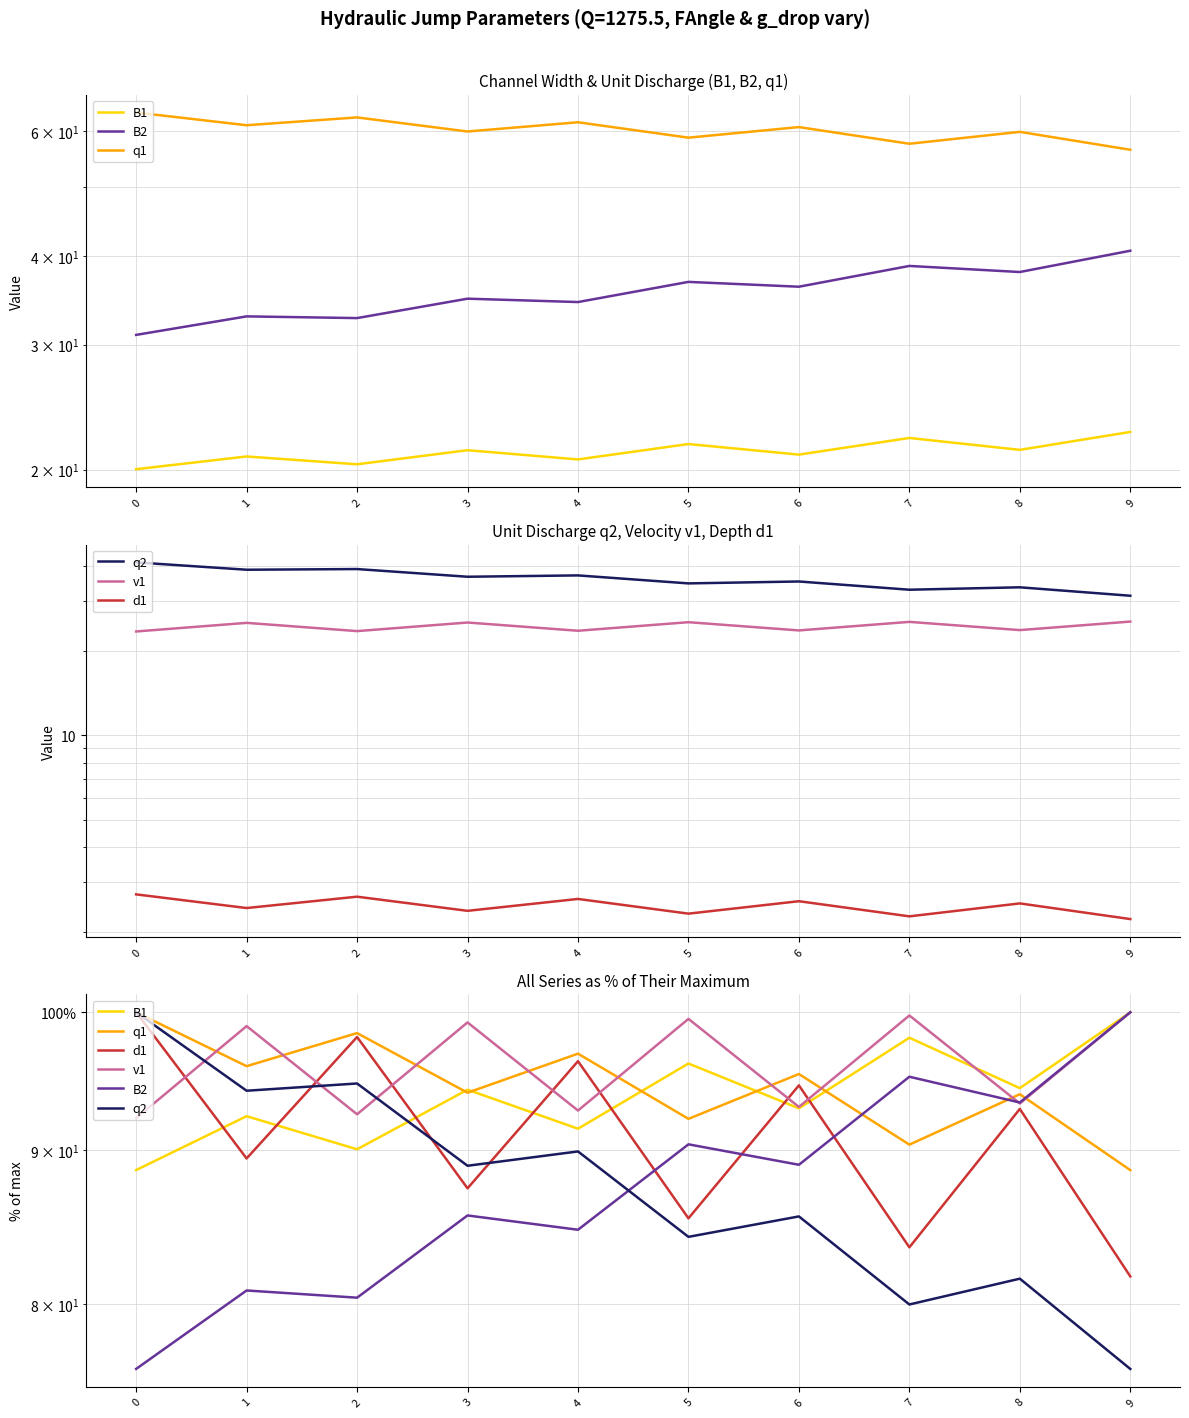

Reading left to right, list all the values displayed in this chart.

B1: 0=88.6	1=92.4	2=90.0	3=94.2	4=91.5	5=96.2	6=92.9	7=98.1	8=94.4	9=100.0
B2: 0=76.1	1=80.8	2=80.4	3=85.6	4=84.7	5=90.4	6=89.0	7=95.2	8=93.3	9=100.0
q1: 0=100.0	1=96.0	2=98.4	3=94.0	4=96.9	5=92.2	6=95.4	7=90.4	8=93.9	9=88.6
q2: 0=100.0	1=94.2	2=94.7	3=88.9	4=89.9	5=84.2	6=85.5	7=80.0	8=81.6	9=76.1
v1: 0=92.2	1=98.9	2=92.5	3=99.2	4=92.8	5=99.5	6=93.0	7=99.8	8=93.3	9=100.0
d1: 0=100.0	1=89.4	2=98.1	3=87.4	4=96.3	5=85.4	6=94.6	7=83.5	8=92.9	9=81.7